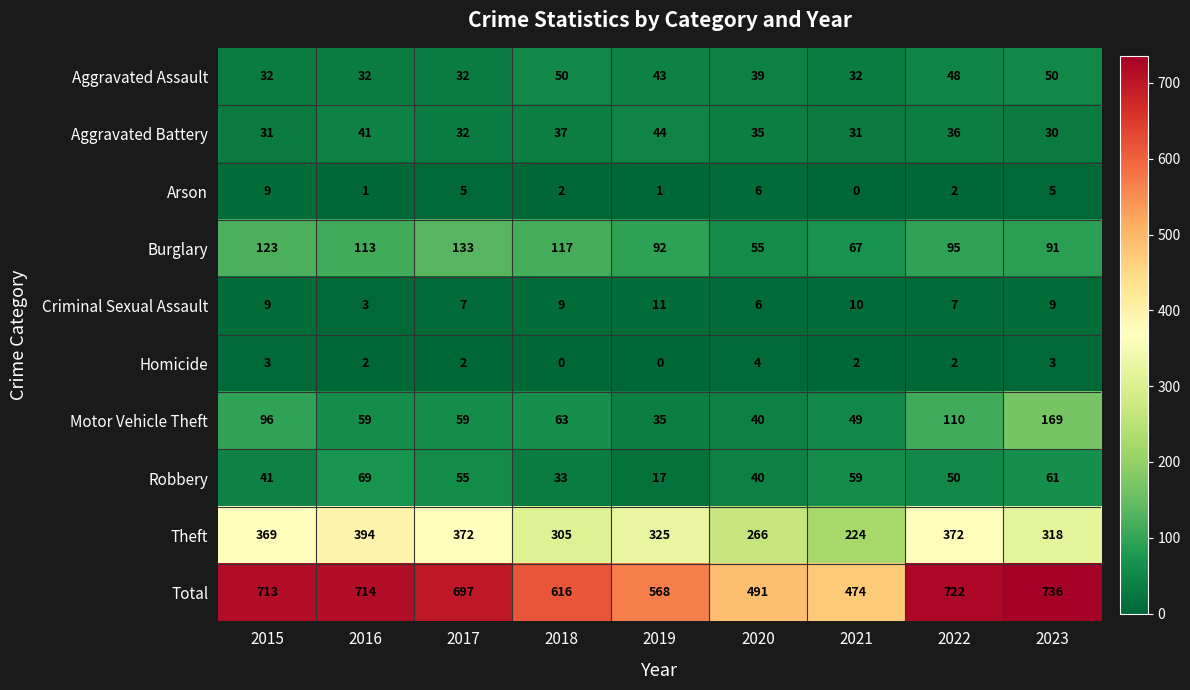

Rank the series at 2021 from lowest to highest value.

Arson, Homicide, Criminal Sexual Assault, Aggravated Battery, Aggravated Assault, Motor Vehicle Theft, Robbery, Burglary, Theft, Total